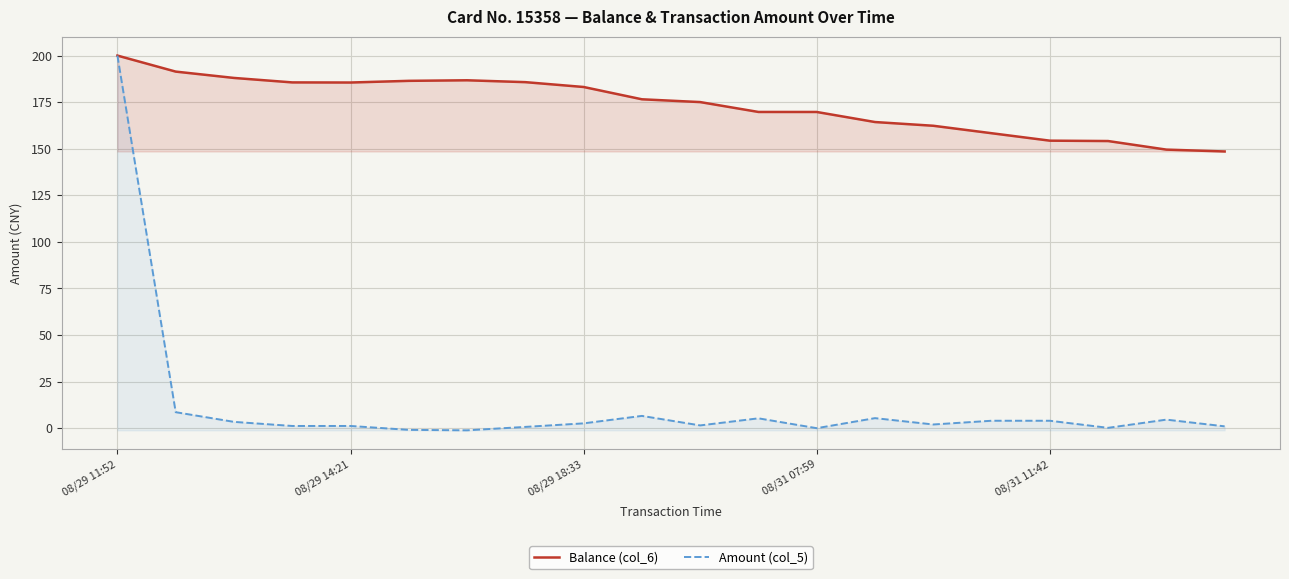

What is the sum of all Amount (col_5) values?

250.3